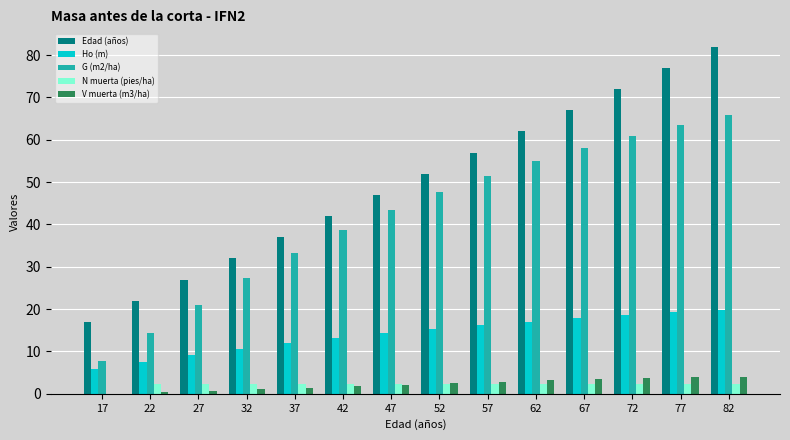

At which label does Edad (años) reach its peak?

82